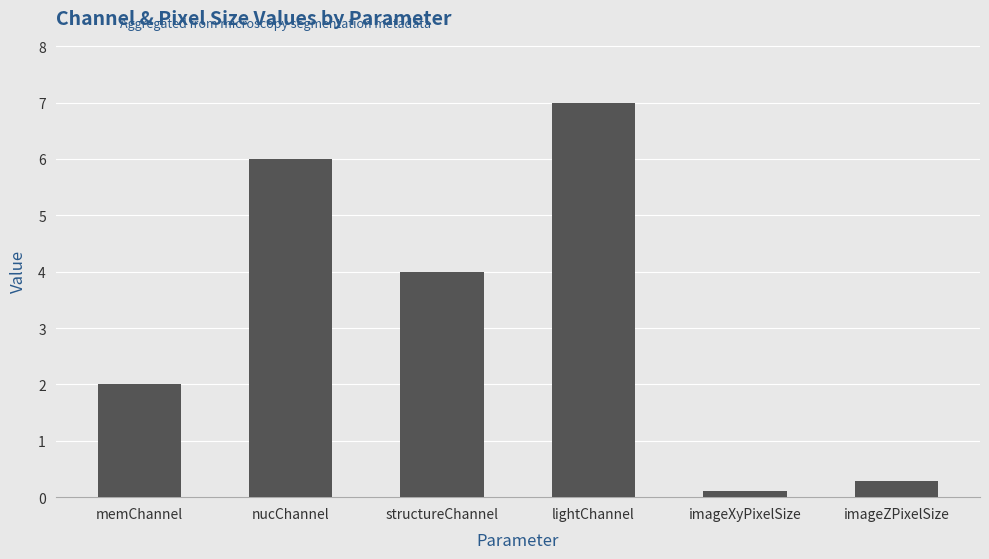

How many bars are there in total?

6